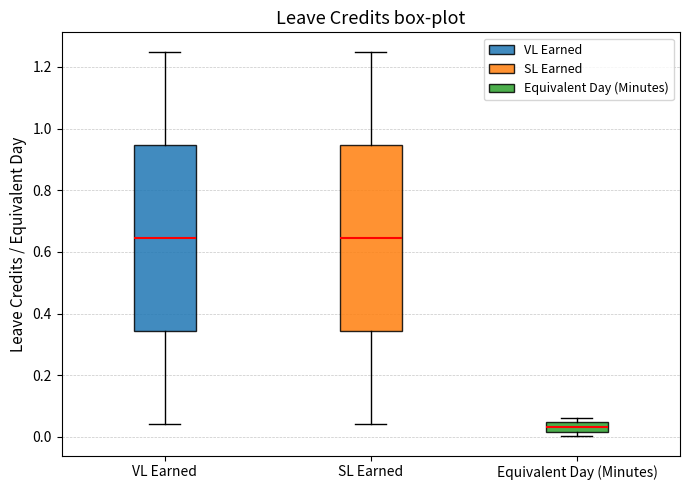

Reading left to right, read every box against the y-axis: the position of its median line, the range the box covers, and the ends of its whiskers. The values are not printed on the chart, so give them approximately, as read against the axis.

VL Earned: median 0.64, box 0.34 to 0.94, whiskers 0.04 to 1.26
SL Earned: median 0.64, box 0.34 to 0.94, whiskers 0.04 to 1.26
Equivalent Day (Minutes): median 0.04 (inside the box), box 0.02 to 0.04, whiskers 0.00 to 0.06